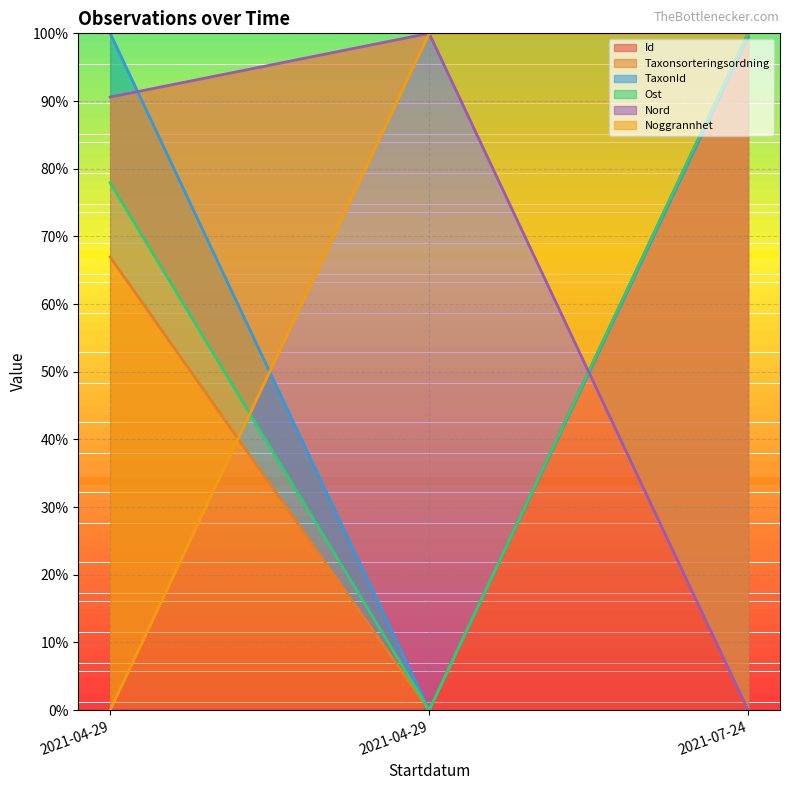

Where is Noggrannhet nearest to the value 0?

2021-04-29